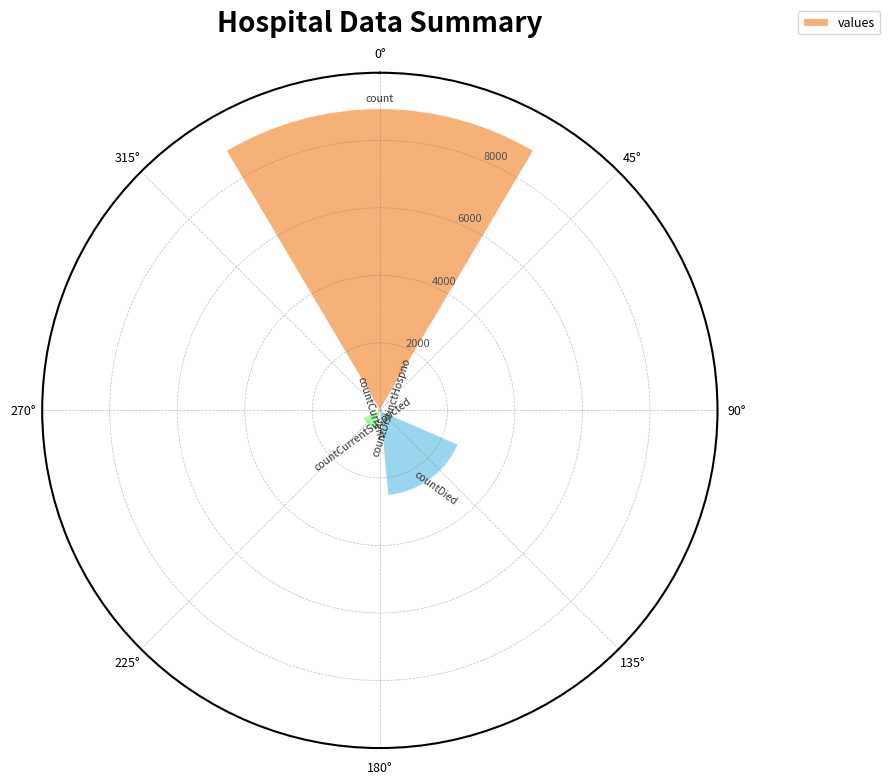

What is the greatest value displayed?

8938